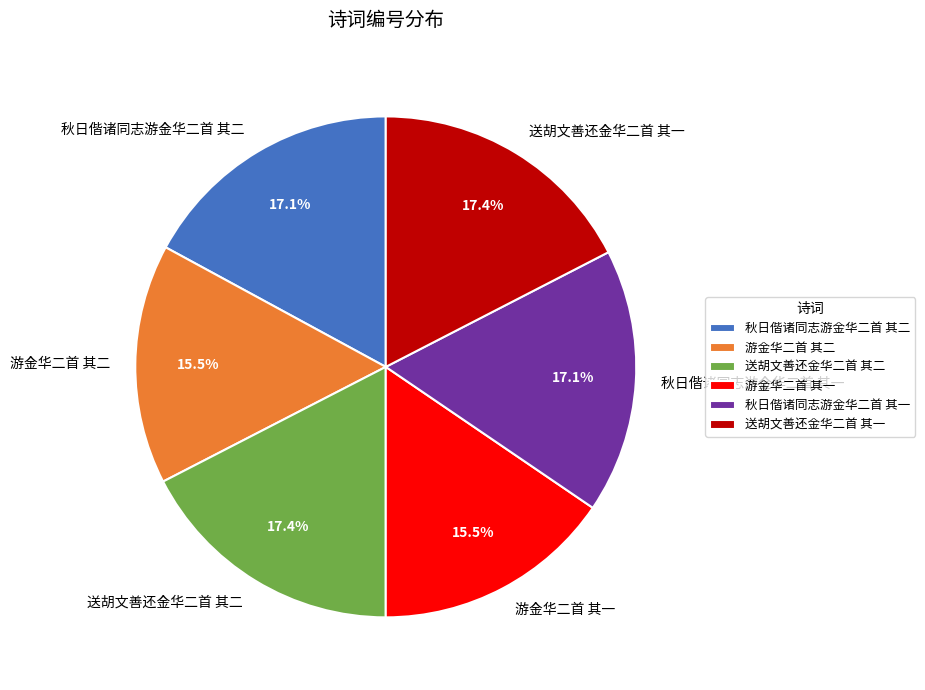

Which has a higher value, 游金华二首 其二 or 秋日偕诸同志游金华二首 其一?

秋日偕诸同志游金华二首 其一